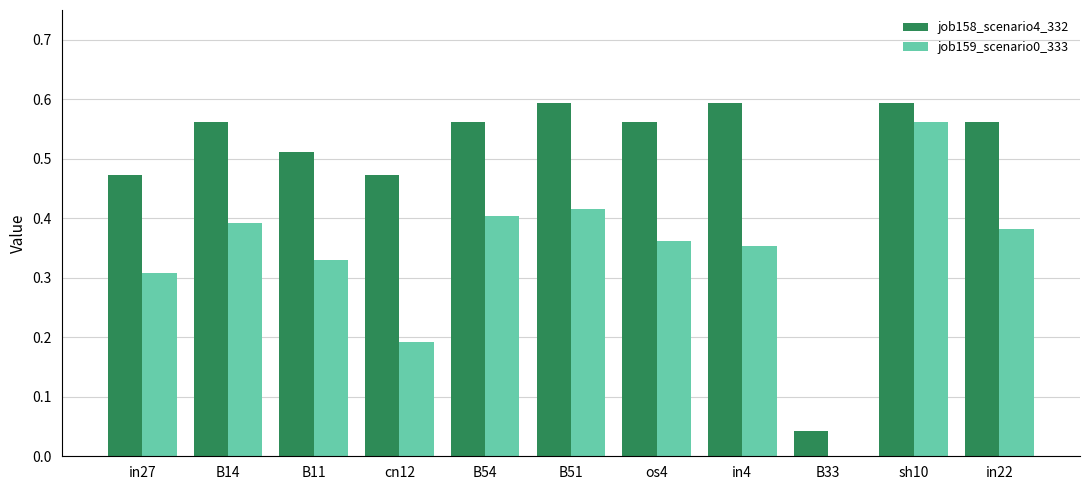

Which category has the highest value in the job159_scenario0_333 series?

sh10